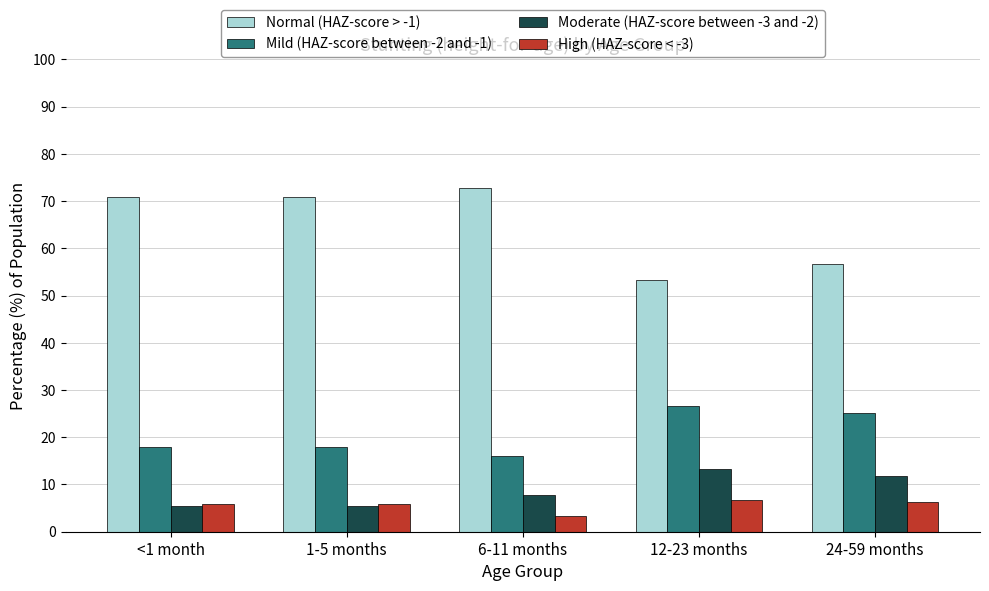

What is the total value across all series at 1-5 months?

100.0